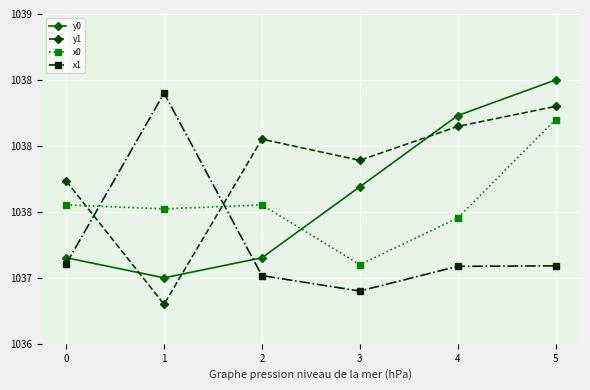

Which series ends up on top after the final intersection of x1 and y0?

y0